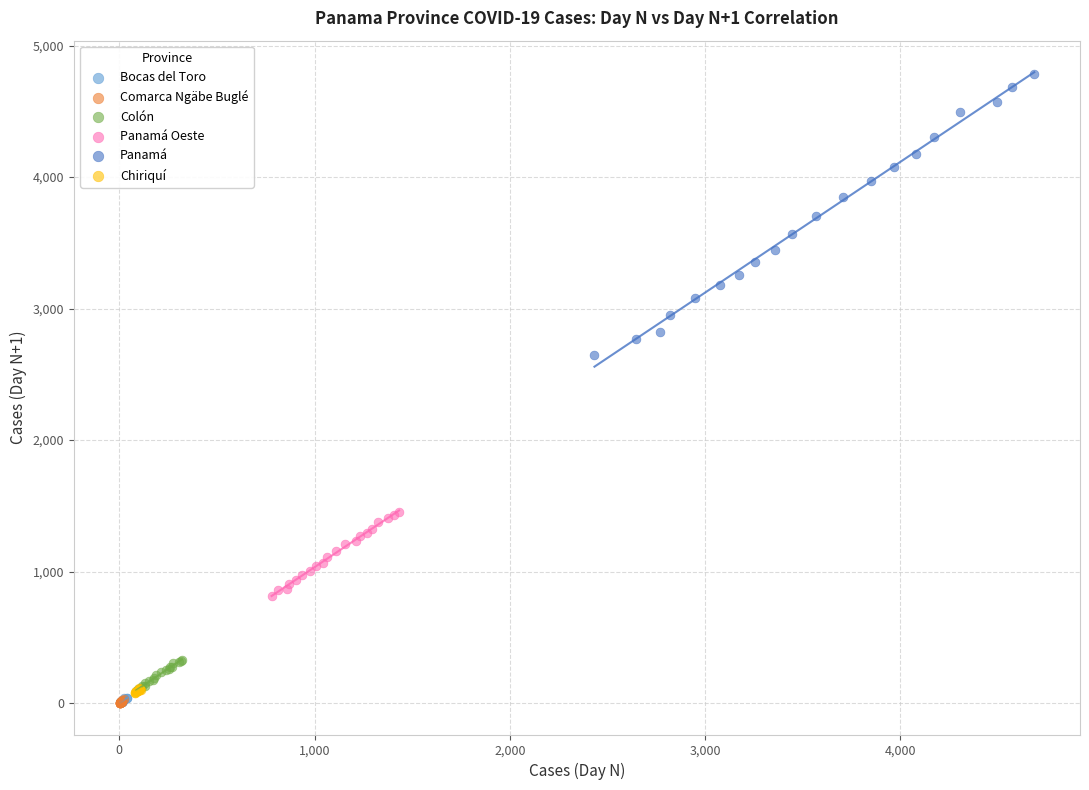

Which series has the widest spread of Y values?

Panamá